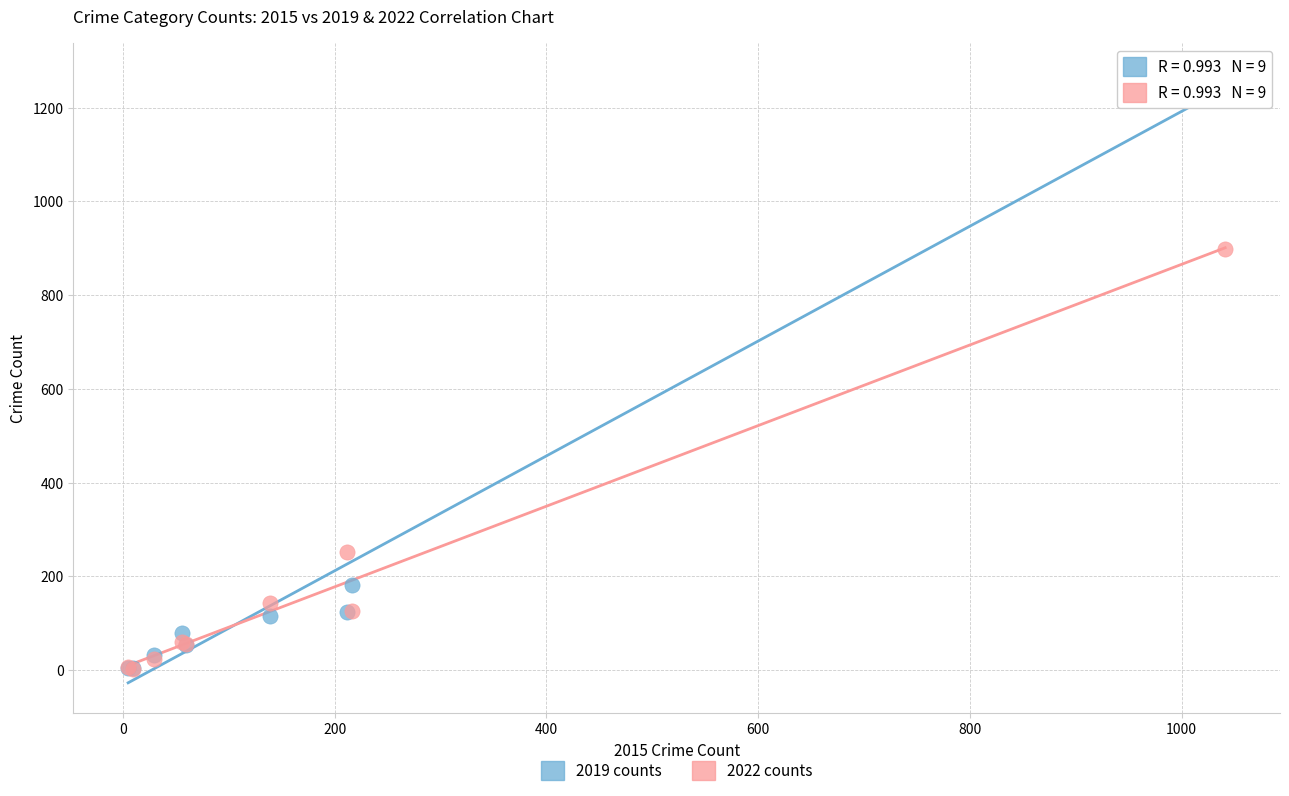

Which series reaches the maximum Y coordinate?

2019 counts